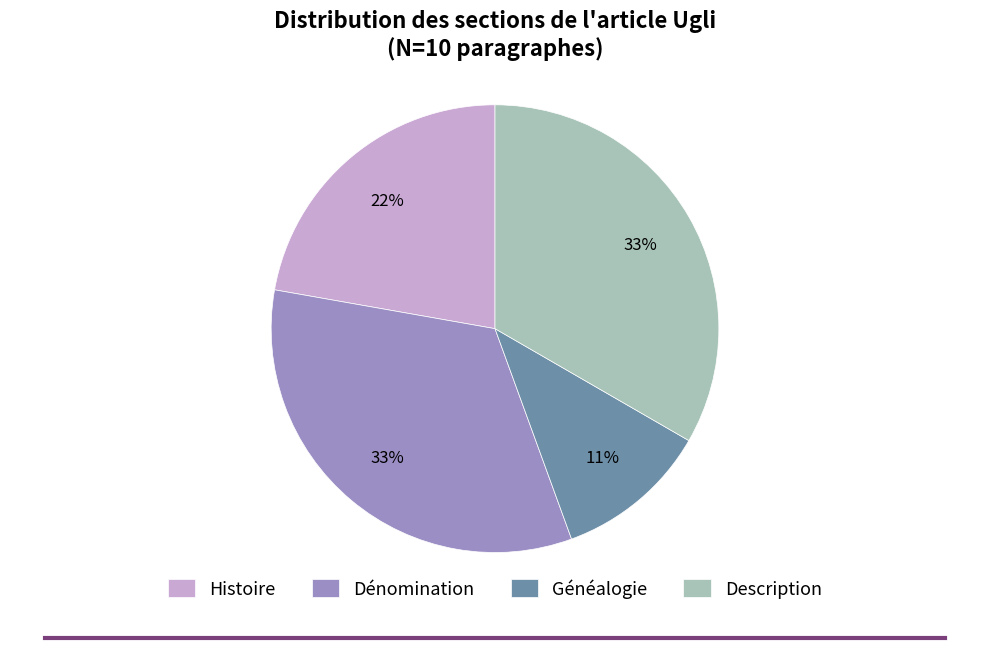

Combined, do Dénomination and Description account for over 50%?

Yes